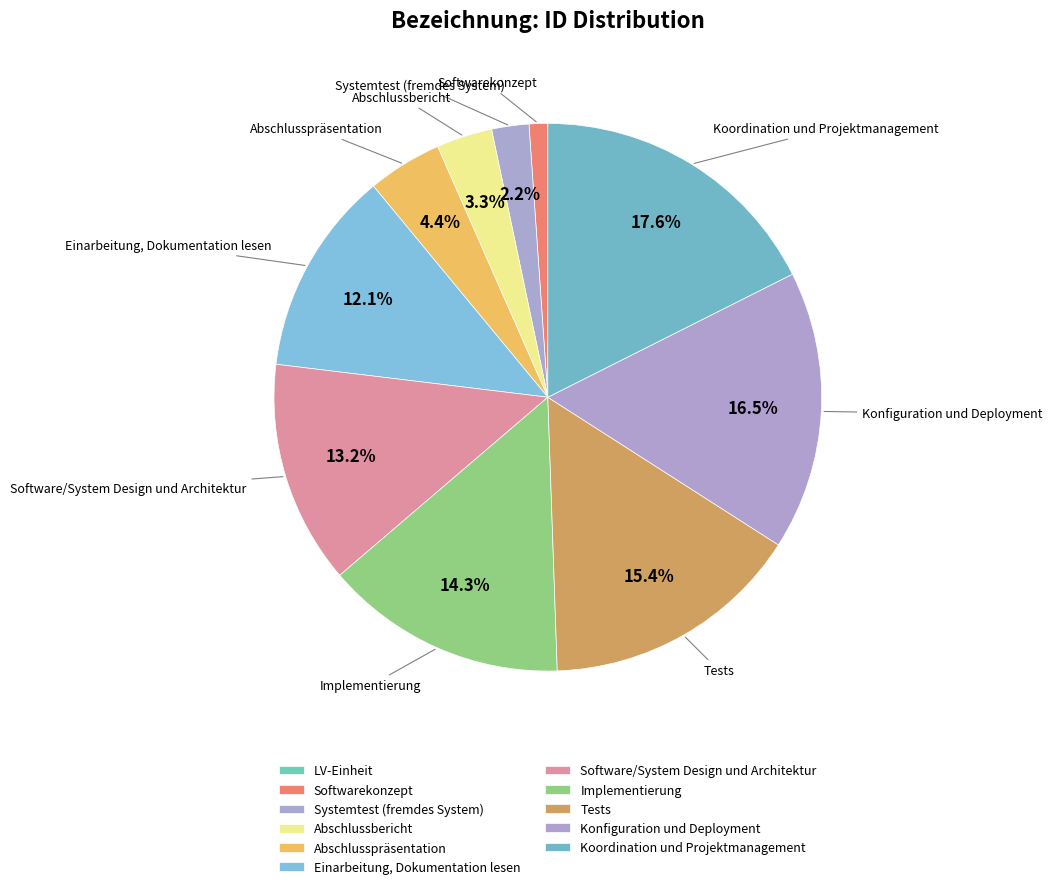

To the nearest percent, what is the difference between the Softwarekonzept and LV-Einheit slice percentages?

1%